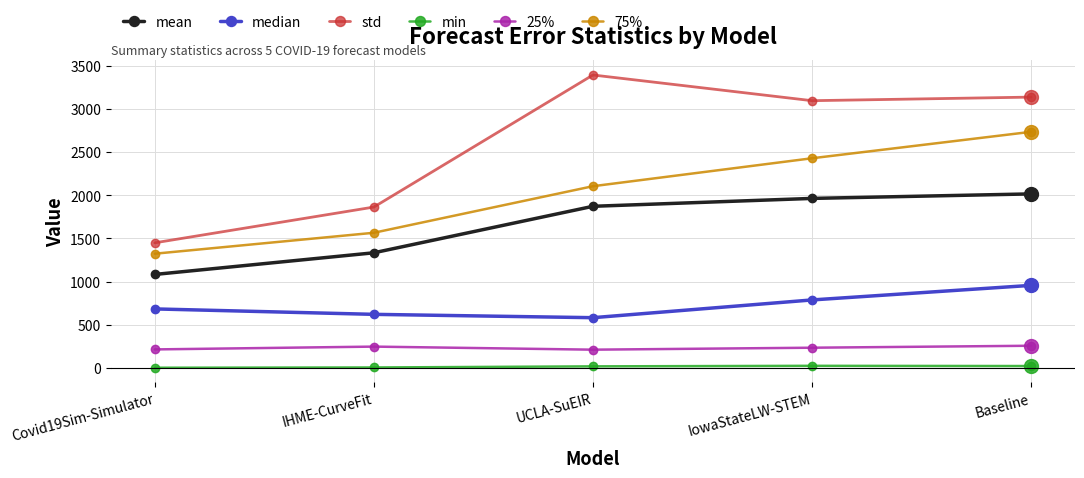

What is the sum of the mean values at IHME-CurveFit and Covid19Sim-Simulator?

2416.5